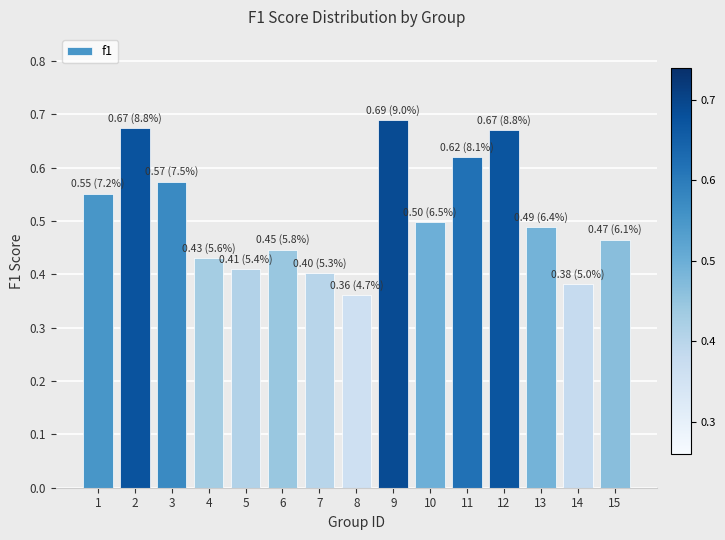

The chart shows a value of 0.5 at 10. True or false?

True